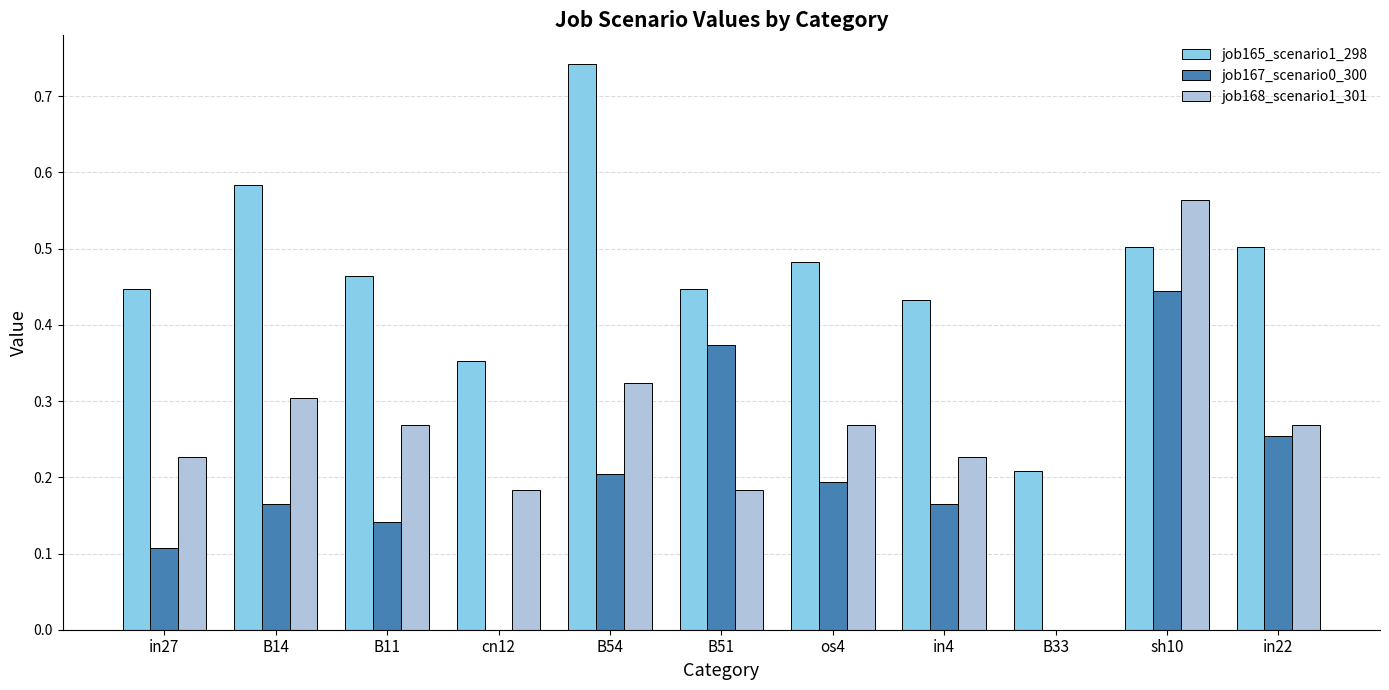

How many groups of bars are there?

11